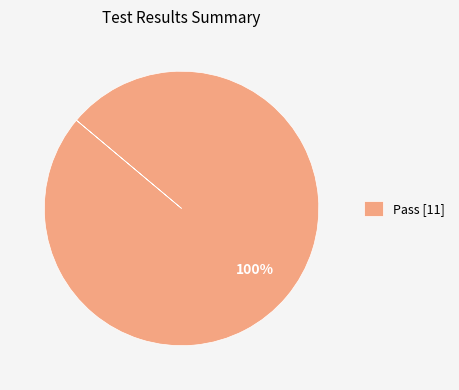

The Pass [11] slice represents 93% of the pie. True or false?

False